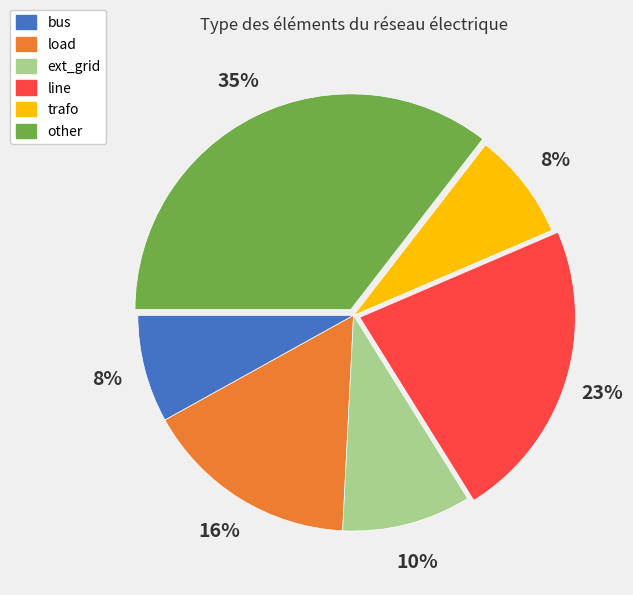

Is ext_grid the majority of the pie?

No